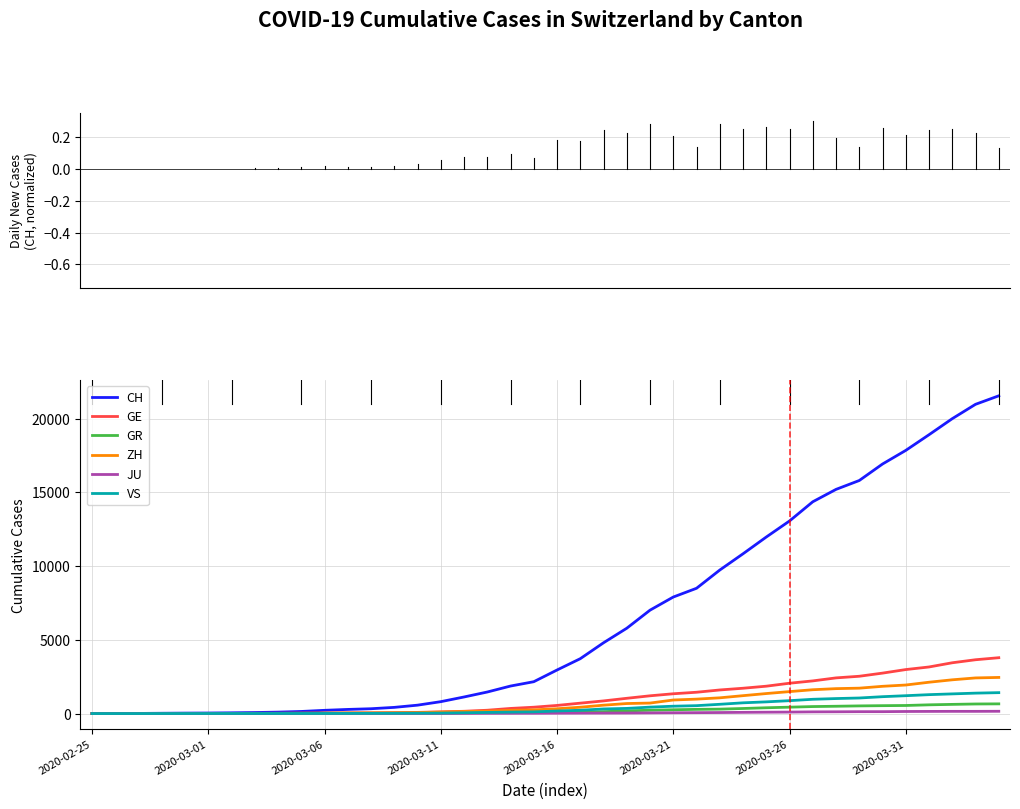

Which series has the largest range (max minus min)?

CH